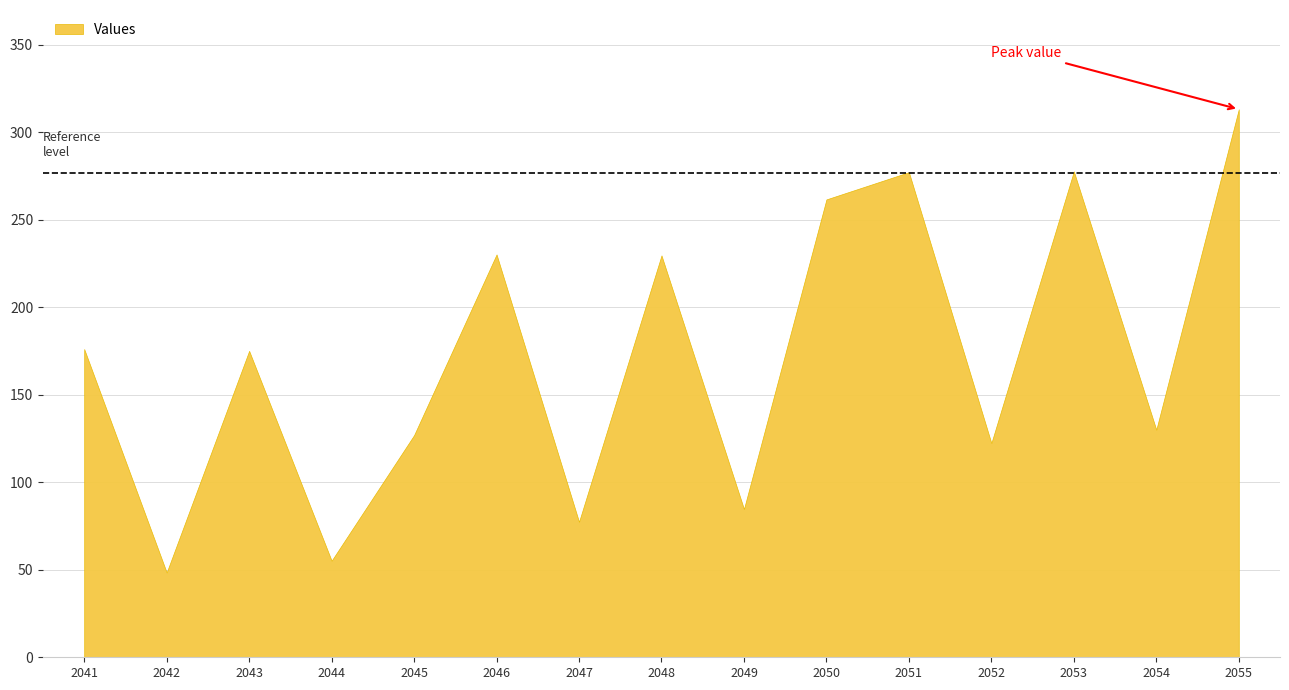

At which category does the chart reach its minimum across all series?

2042